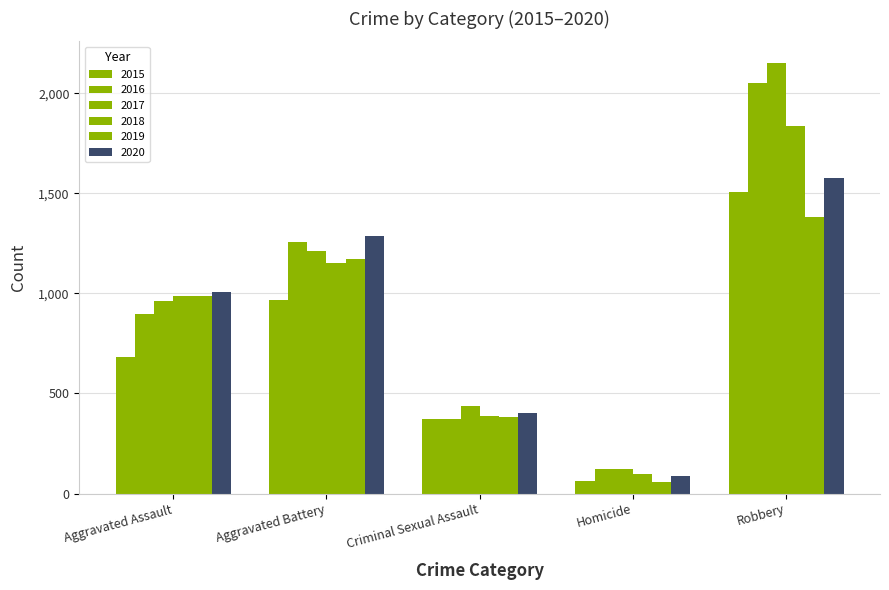

Reading right to left, what are all the values shown in this chart?

2015: Robbery=1507	Homicide=61	Criminal Sexual Assault=371	Aggravated Battery=967	Aggravated Assault=680
2016: Robbery=2052	Homicide=120	Criminal Sexual Assault=371	Aggravated Battery=1258	Aggravated Assault=898
2017: Robbery=2152	Homicide=123	Criminal Sexual Assault=437	Aggravated Battery=1212	Aggravated Assault=960
2018: Robbery=1837	Homicide=98	Criminal Sexual Assault=389	Aggravated Battery=1152	Aggravated Assault=985
2019: Robbery=1384	Homicide=57	Criminal Sexual Assault=380	Aggravated Battery=1171	Aggravated Assault=986
2020: Robbery=1579	Homicide=88	Criminal Sexual Assault=404	Aggravated Battery=1286	Aggravated Assault=1007